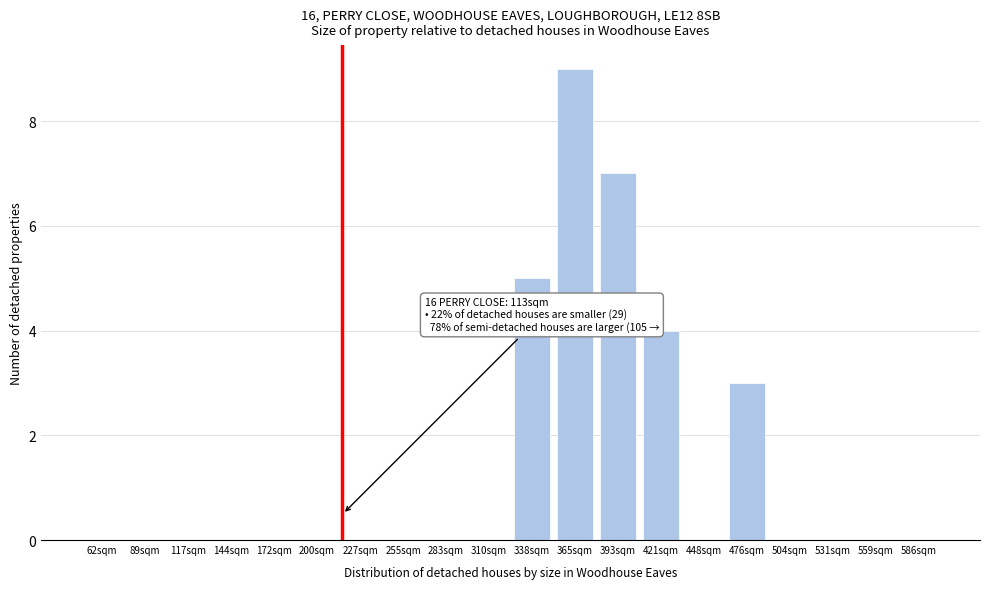

Reading left to right, what are all the values shown in this chart?

62sqm=0	89sqm=0	117sqm=0	144sqm=0	172sqm=0	200sqm=0	227sqm=0	255sqm=0	283sqm=0	310sqm=0	338sqm=5	365sqm=9	393sqm=7	421sqm=4	448sqm=0	476sqm=3	504sqm=0	531sqm=0	559sqm=0	586sqm=0